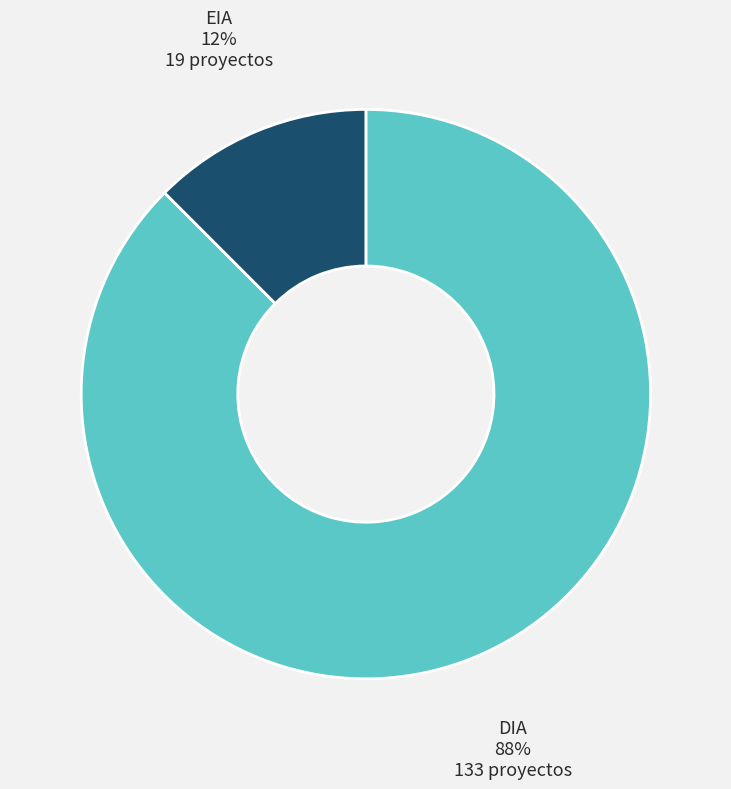

To the nearest percent, what is the combined percentage of DIA and EIA?

100%